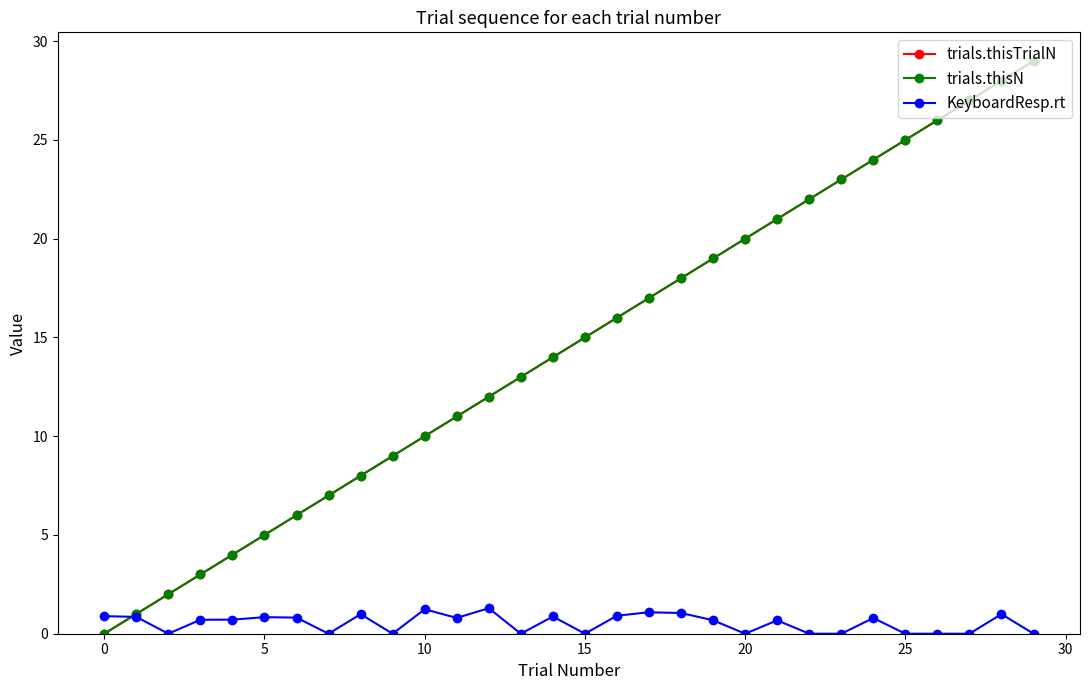

Does the chart have visible grid lines?

No